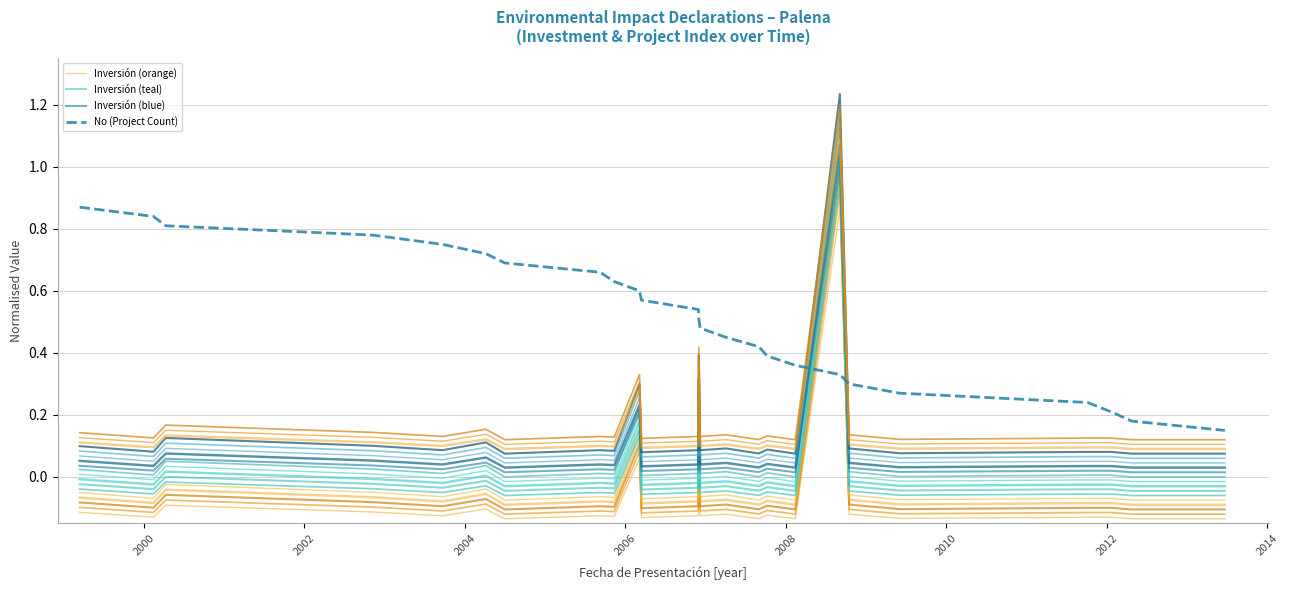

Does the chart have visible grid lines?

Yes